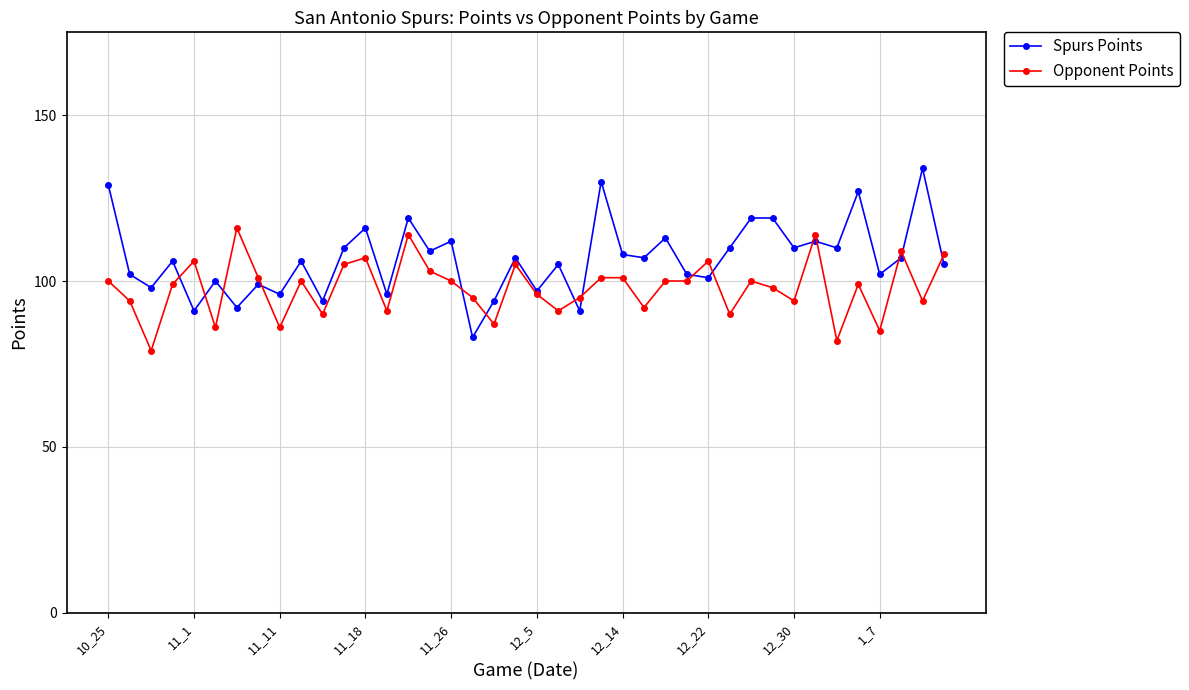

What is the value of the Spurs Points point at the 39th from the left?

134